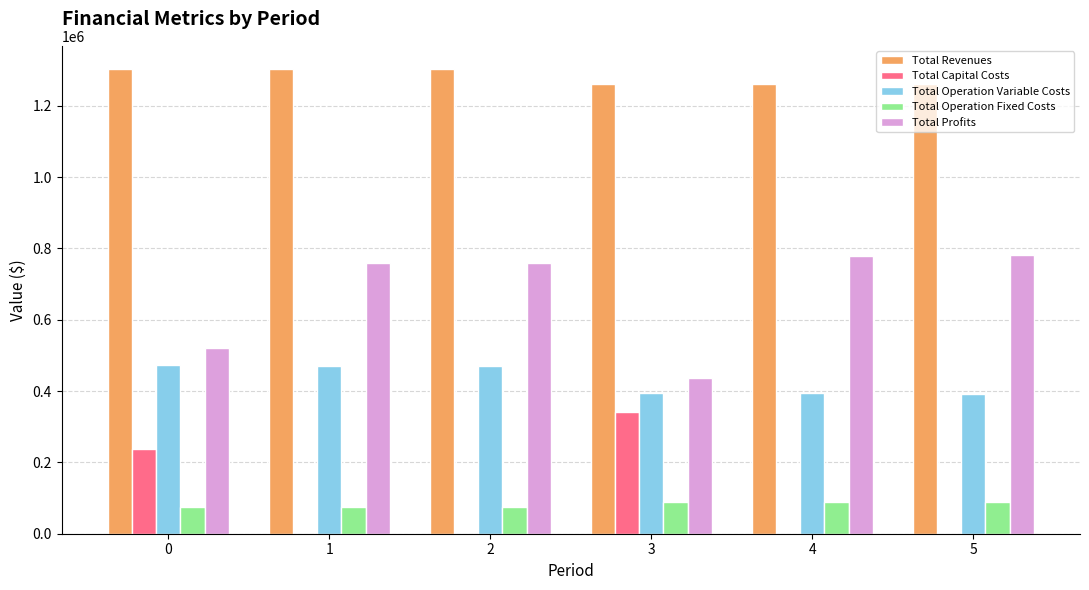

The value of Total Operation Variable Costs at 4 is 190507.4. True or false?

False